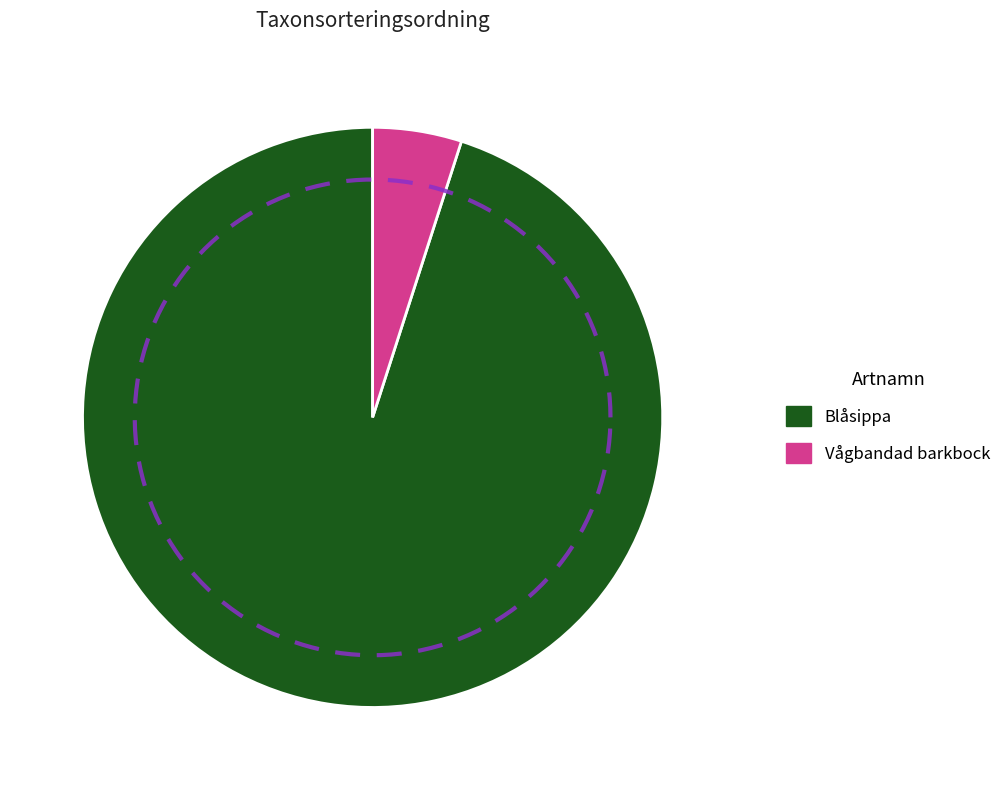

Is it true that Vågbandad barkbock is 5% of the pie?

True